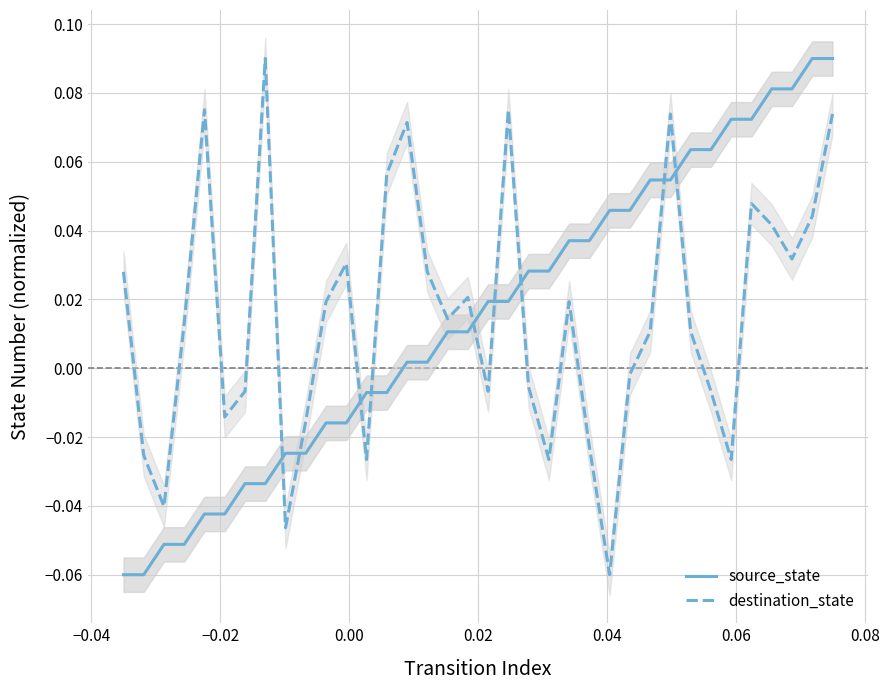

What is the minimum value shown in the chart?

-0.1